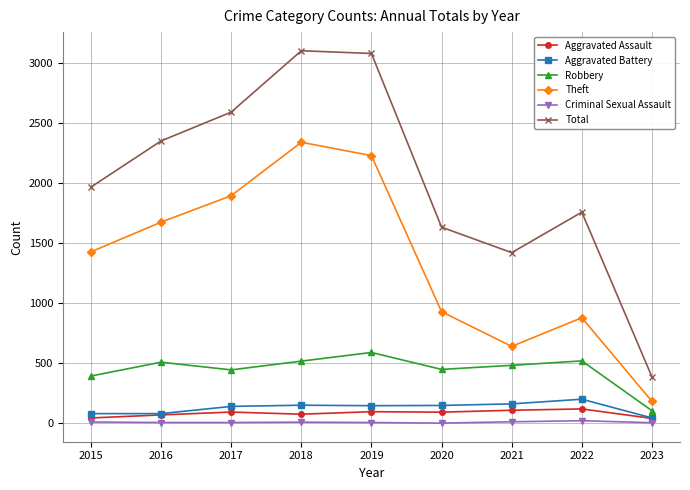

At which label is Total closest to 1745?

2022